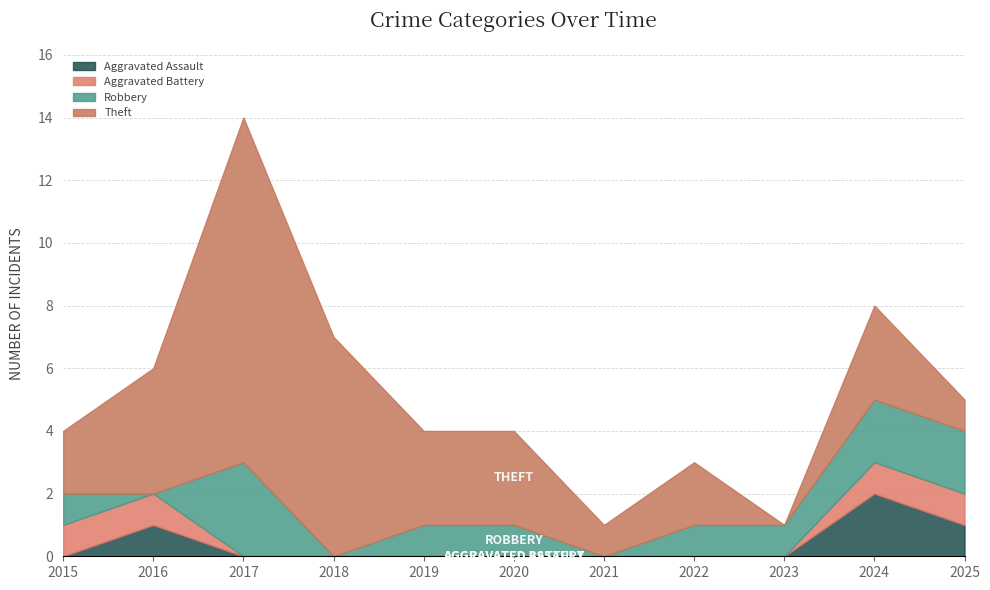

True or false: Theft and Aggravated Assault intersect in this chart.

False